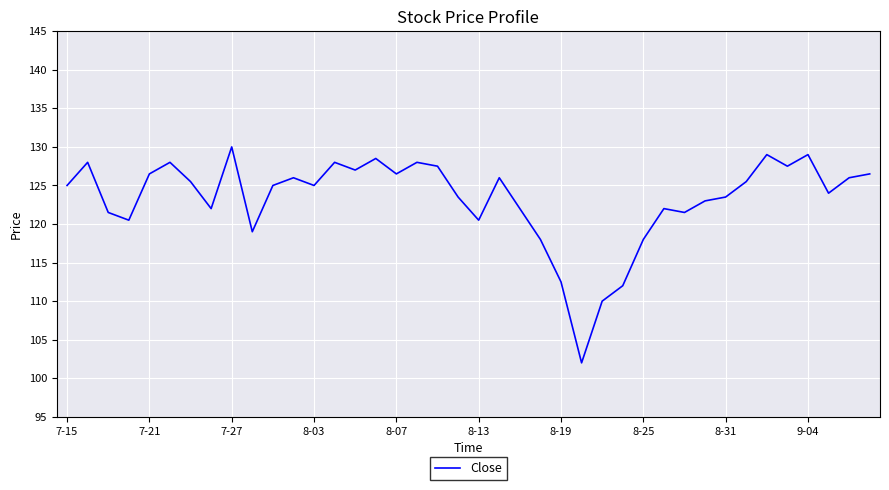

Reading left to right, extract all data points from this chart.

125.0	128.0	121.5	120.5	126.5	128.0	125.5	122.0	130.0	119.0	125.0	126.0	125.0	128.0	127.0	128.5	126.5	128.0	127.5	123.5	120.5	126.0	122.0	118.0	112.5	102.0	110.0	112.0	118.0	122.0	121.5	123.0	123.5	125.5	129.0	127.5	129.0	124.0	126.0	126.5